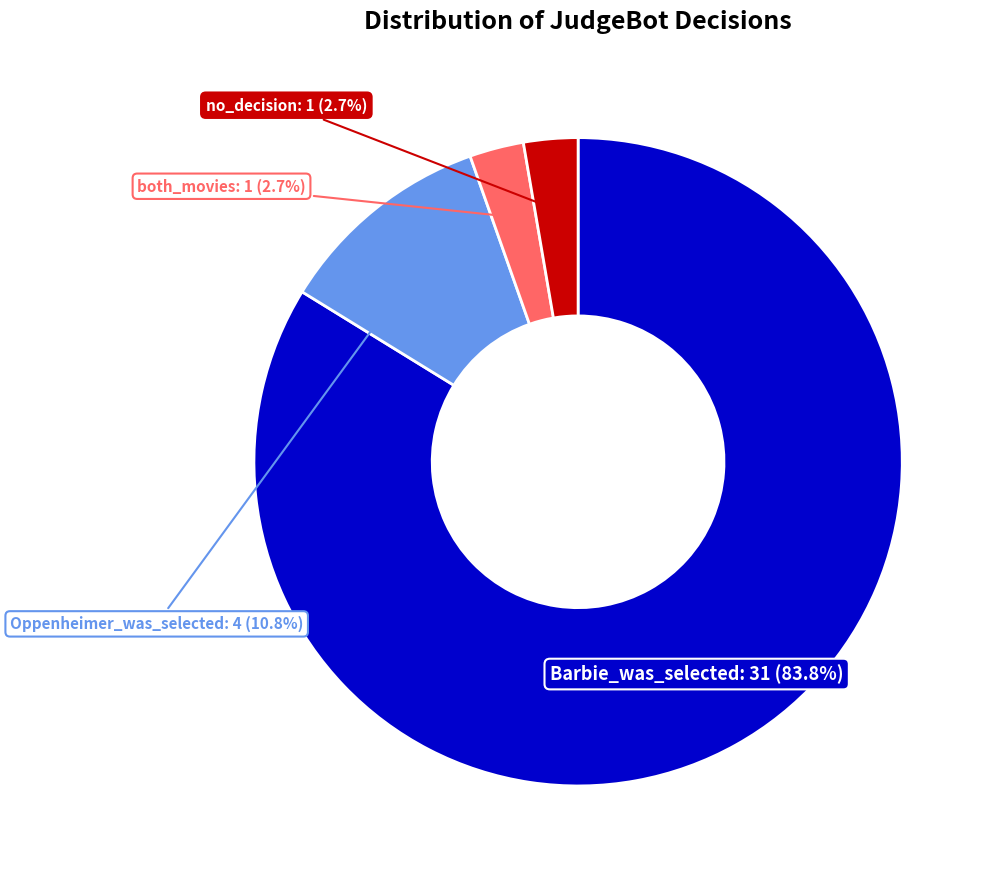

To the nearest percent, what is the difference between the no_decision and Oppenheimer_was_selected slice percentages?

8%